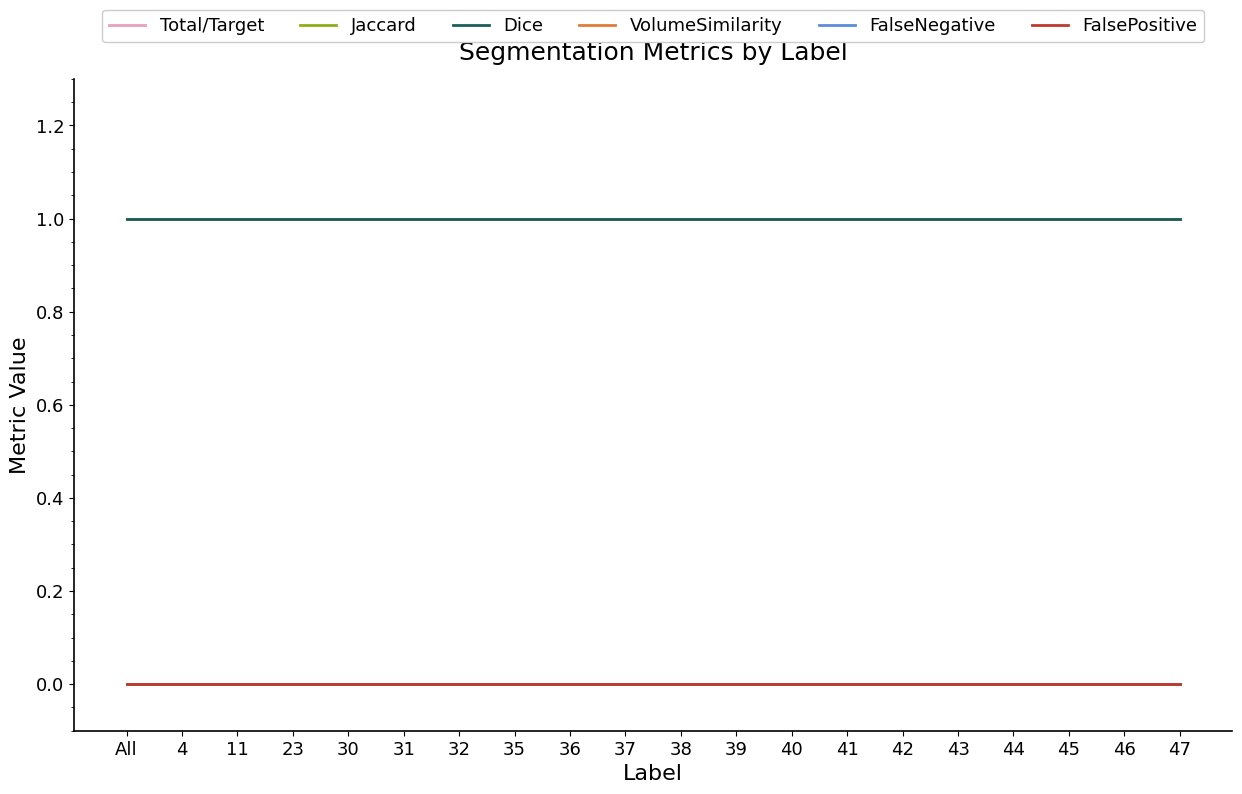

What position from the left is 45?

18